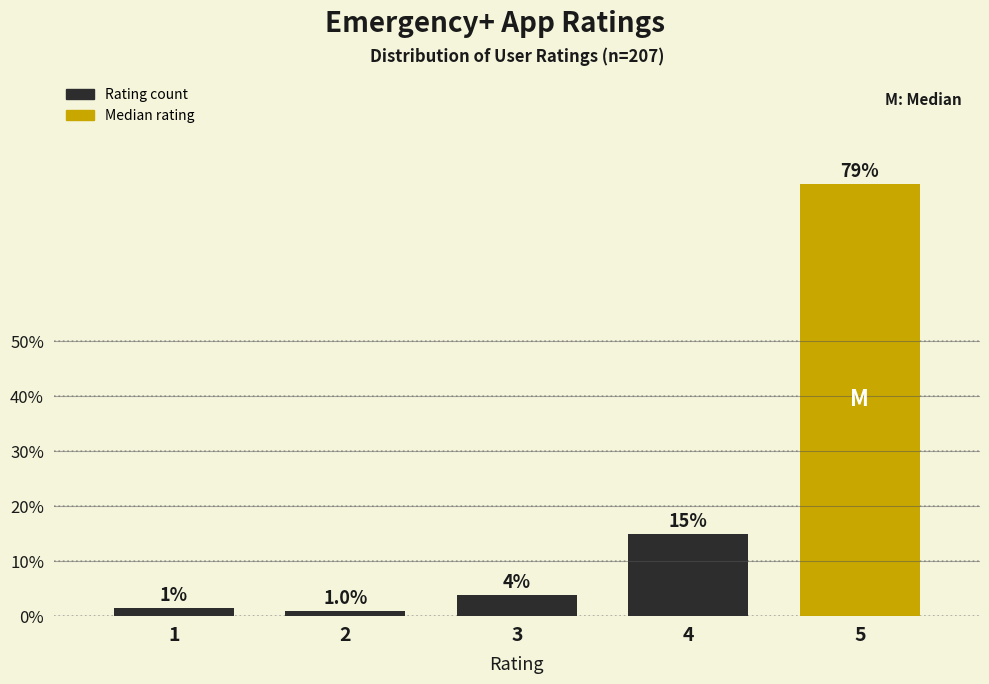

What is the sum of all values?

100.0